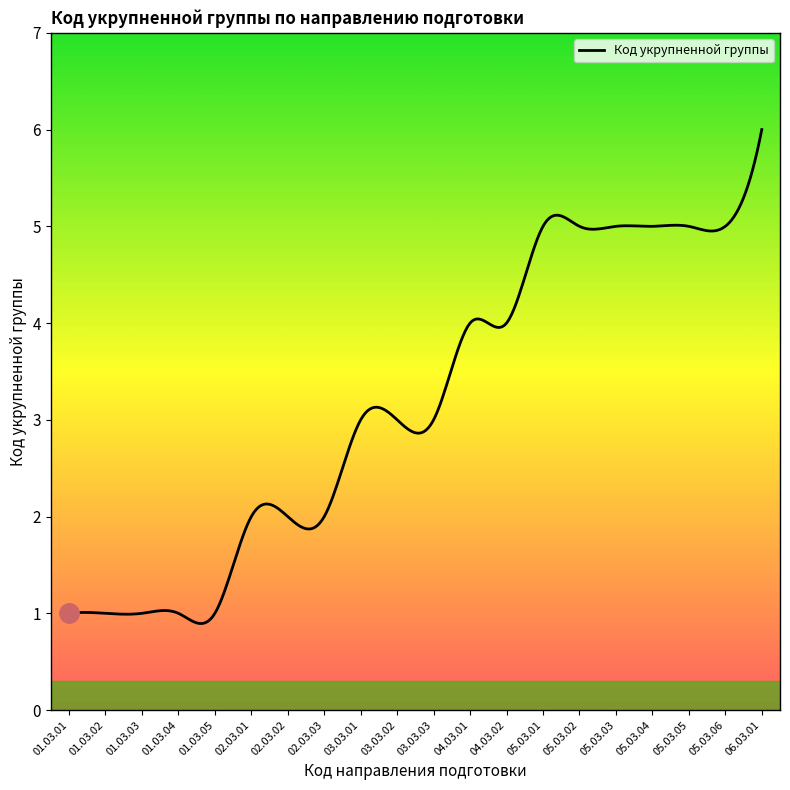

How many lines are shown in the chart?

1